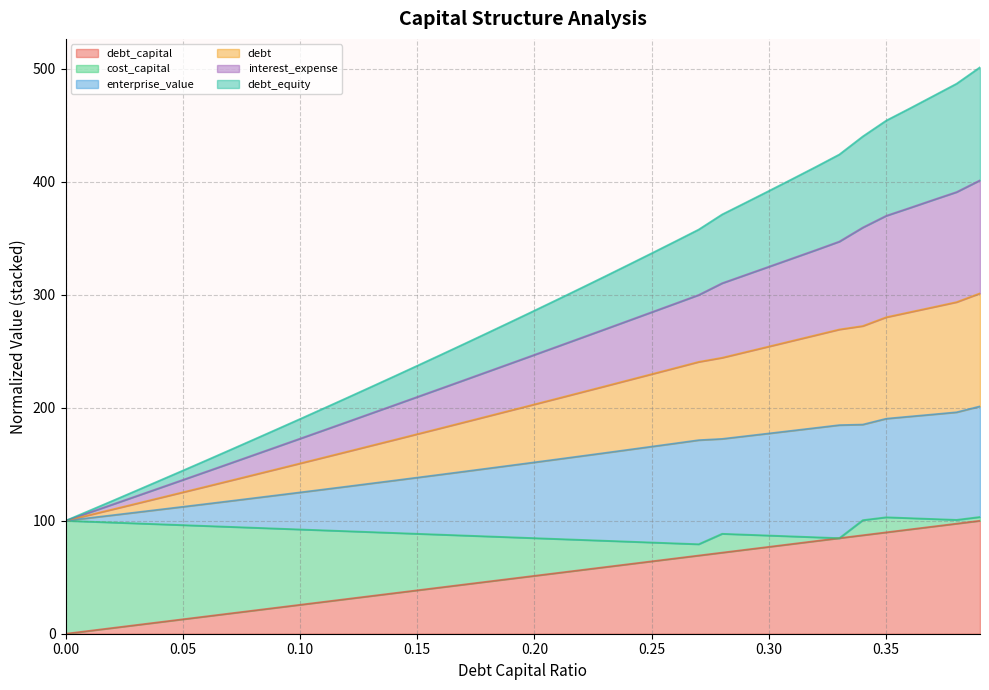

How many categories are shown in the chart?

40